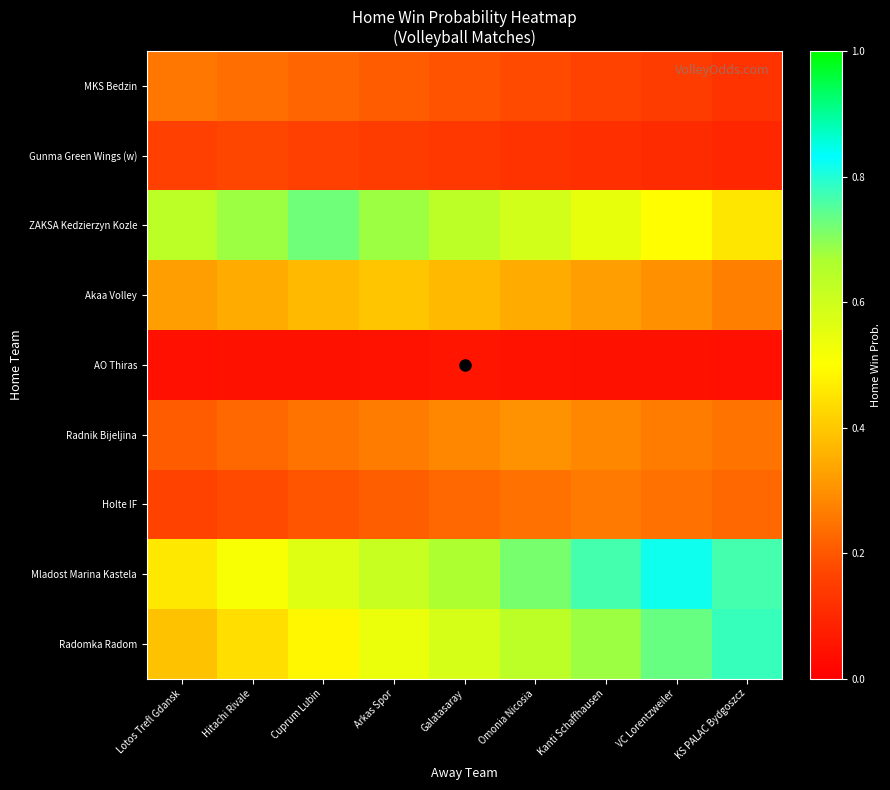

What is the total value across all series at VC Lorentzweiler?

3.2